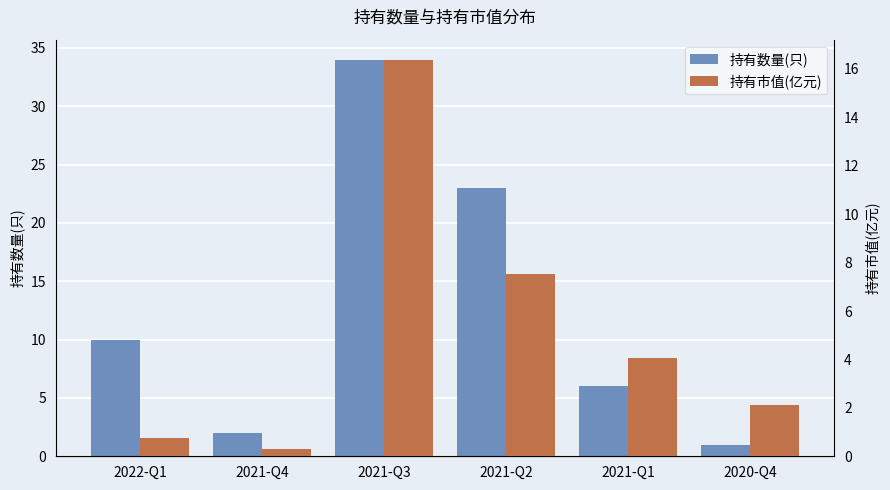

Between 2022-Q1 and 2021-Q2, which series saw the biggest shift?

持有数量(只)